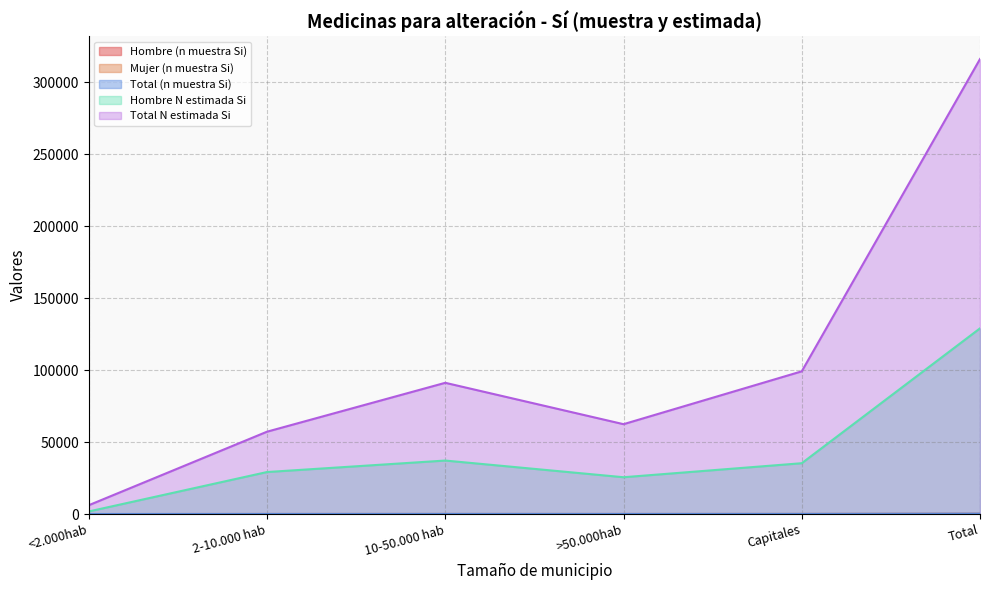

Count the number of categories in the chart.

6